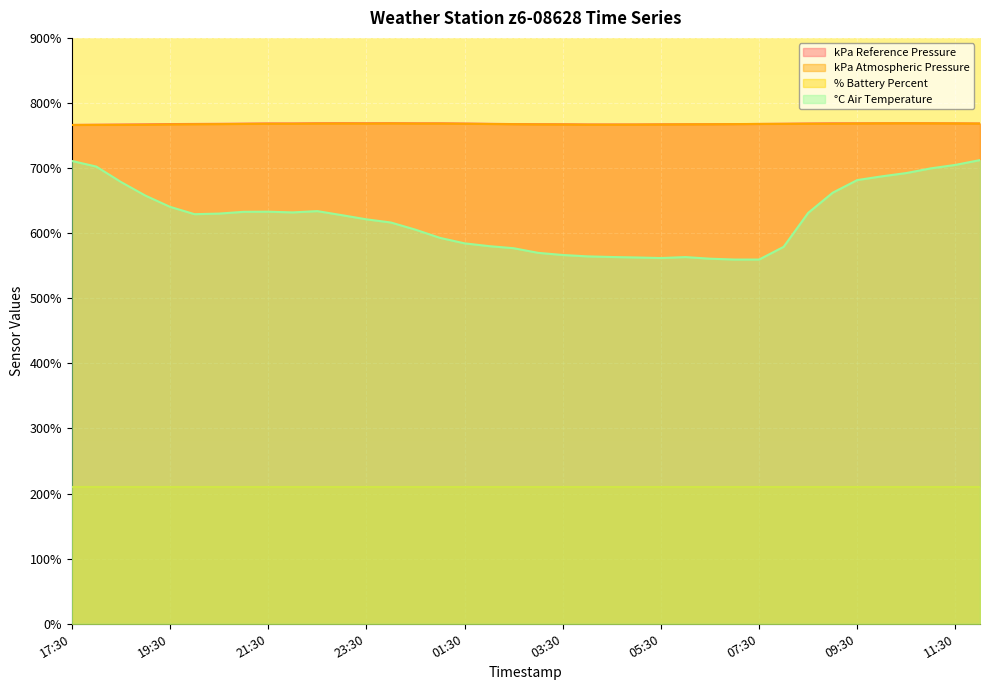

What position from the right is 19:30?

34